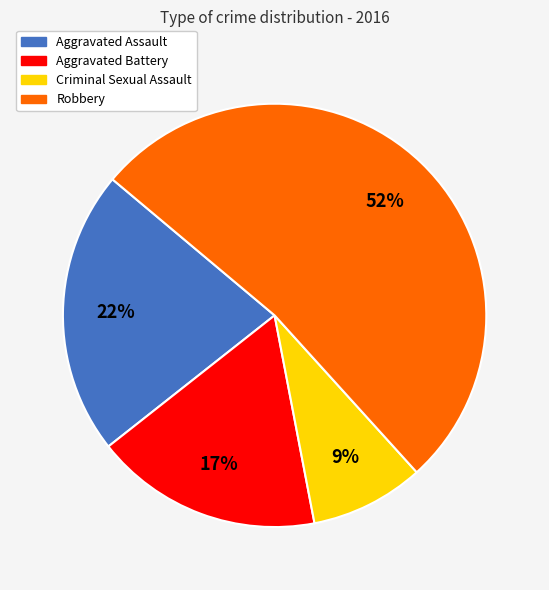

To the nearest percent, what is the average slice percentage?

25%